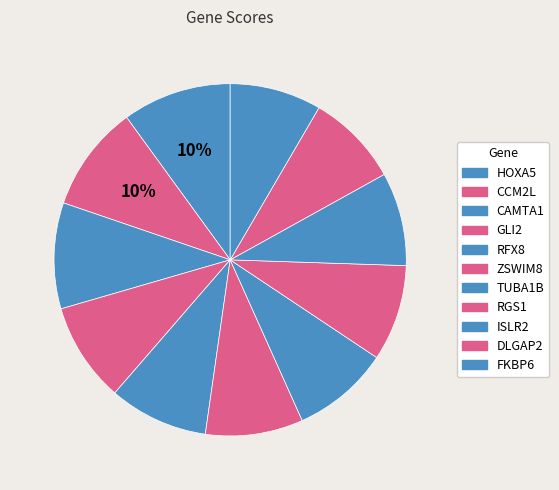

How many segments does this pie chart have?

11